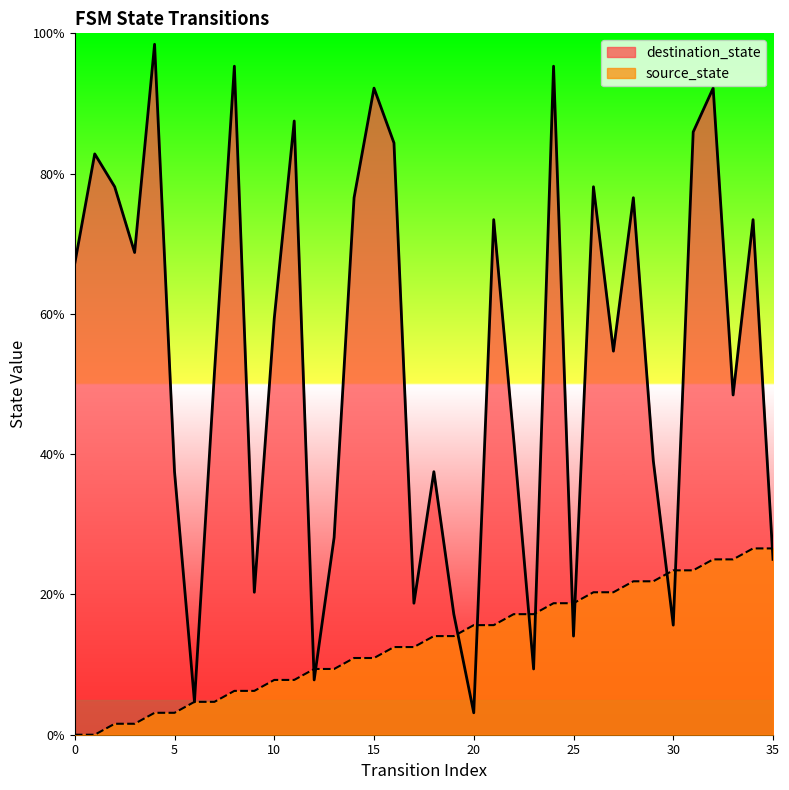

How many data points does each series have?

36